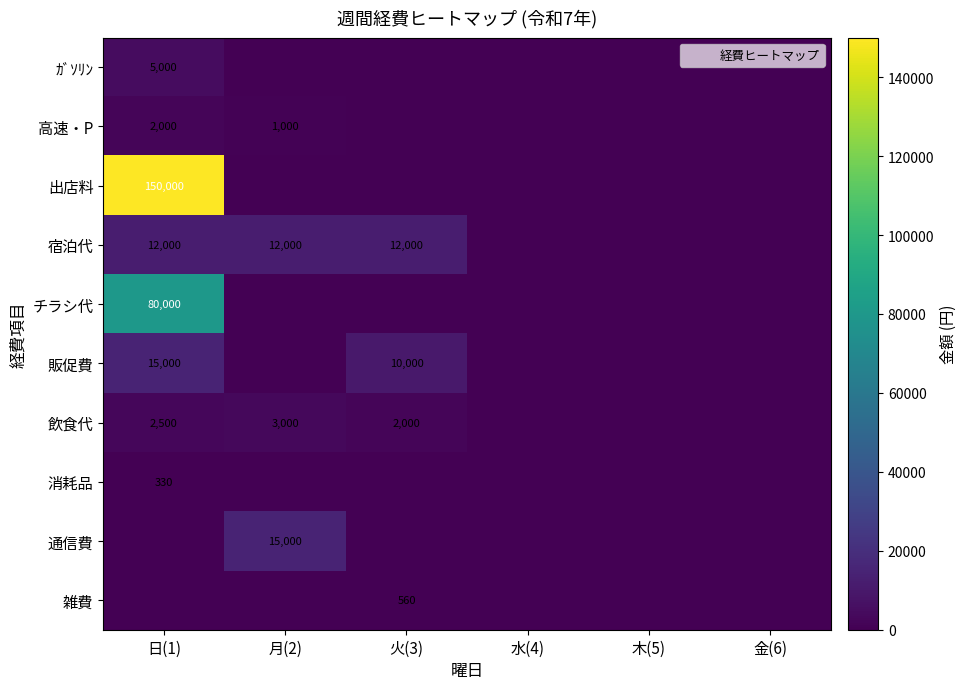

True or false: ｶﾞｿﾘﾝ has a value of 5000 at 日(1).

True